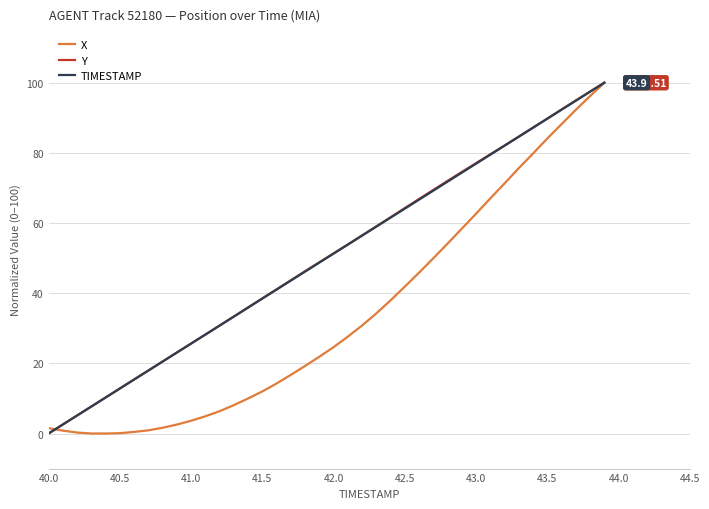

What is the average value of the Y series?

50.1